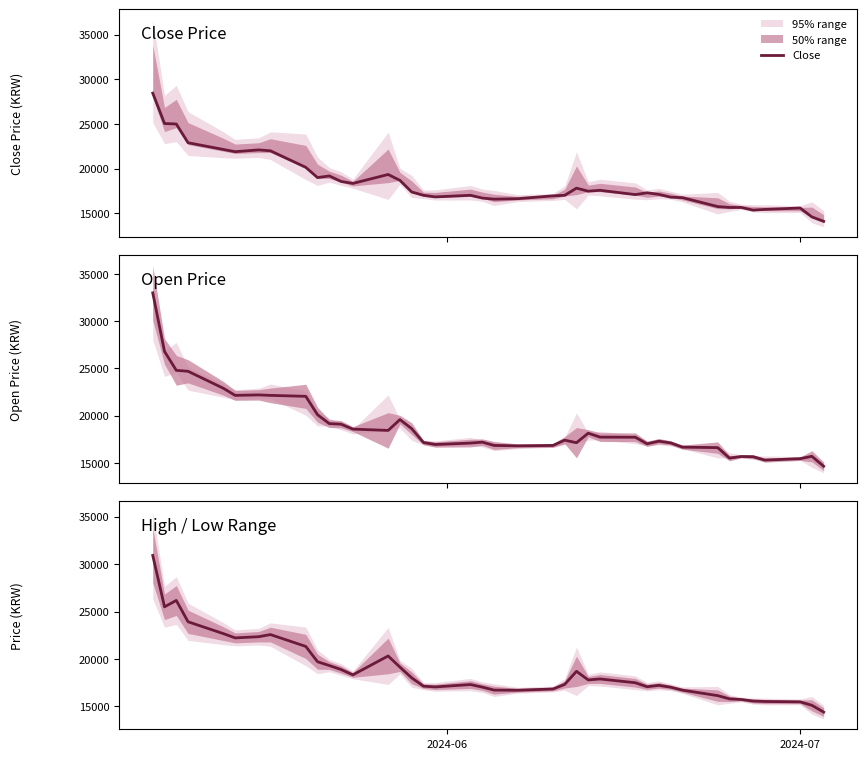

How many categories are shown in the chart?

40